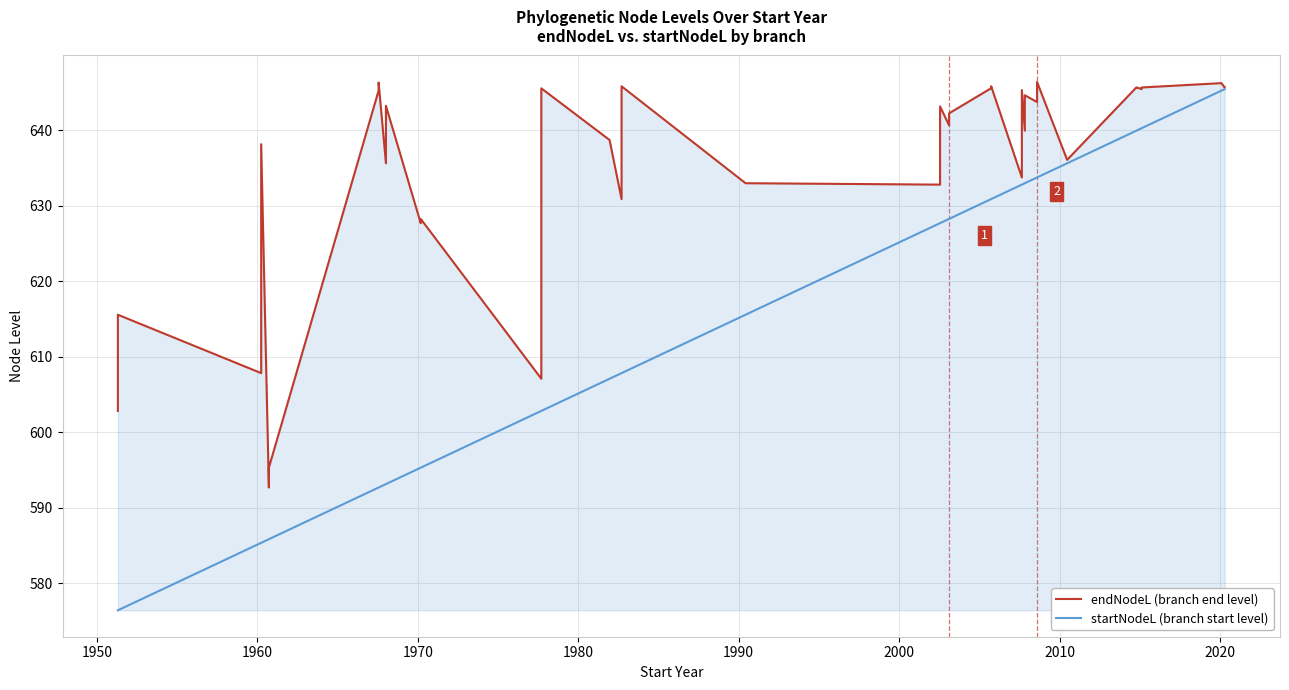

How many values in the startNodeL (branch start level) series are below 628?

20